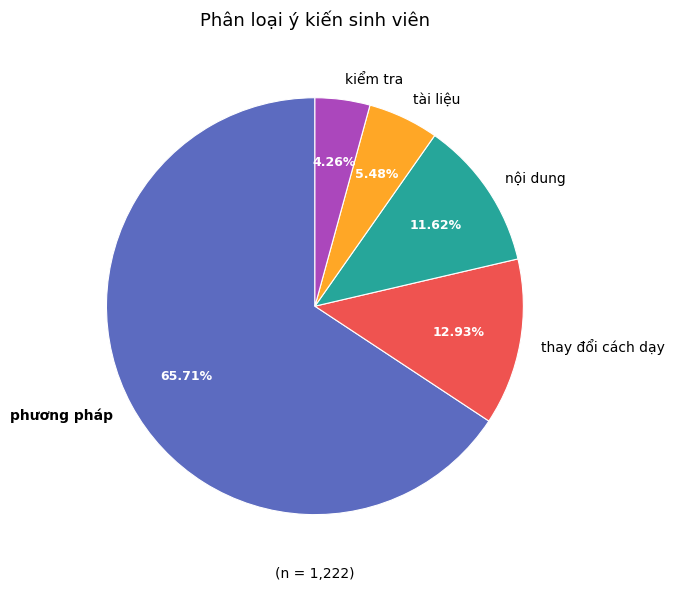

Is there any slice that represents more than half of the pie?

Yes